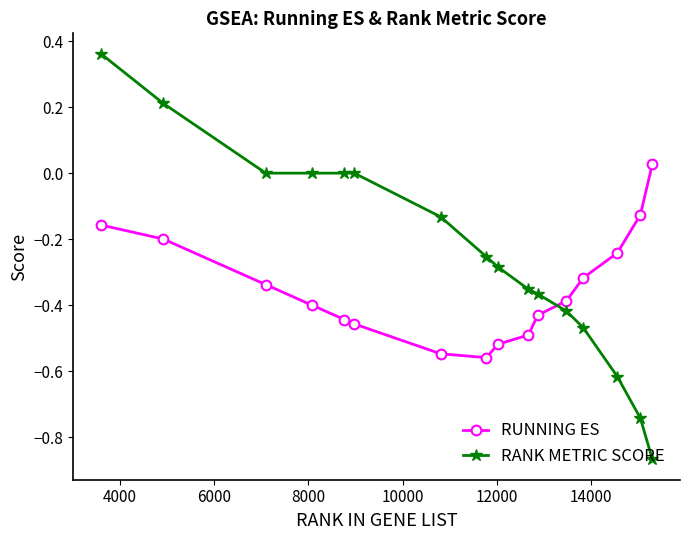

Which series has the widest spread of values?

RANK METRIC SCORE